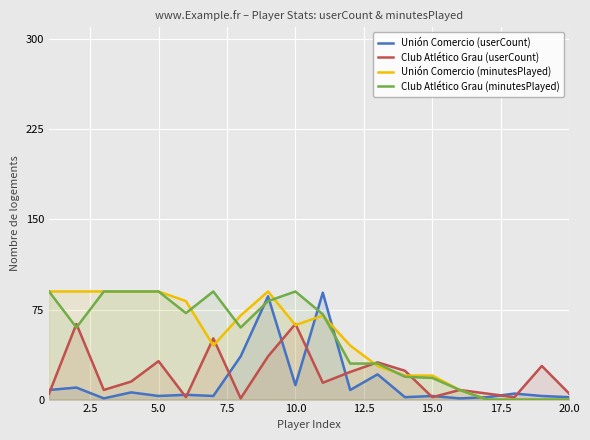

What is the greatest value displayed?

90